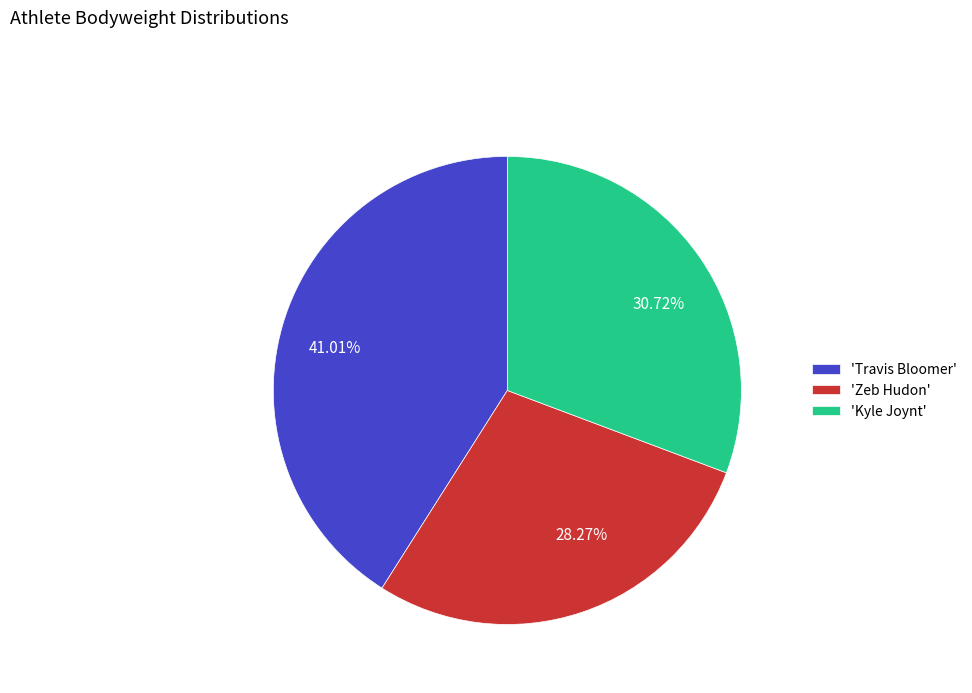

Combined, do 41.01% and 28.27% account for over 50%?

Yes